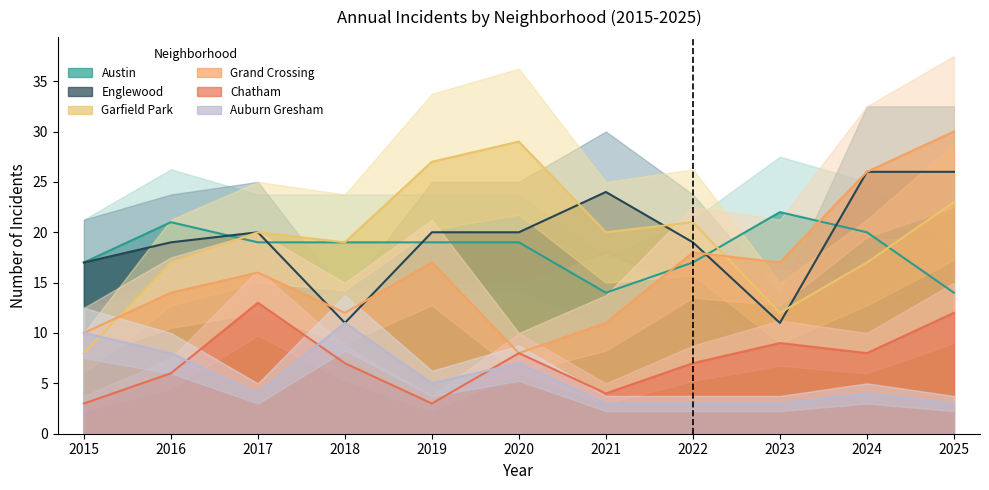

At which category does the chart reach its peak across all series?

2025